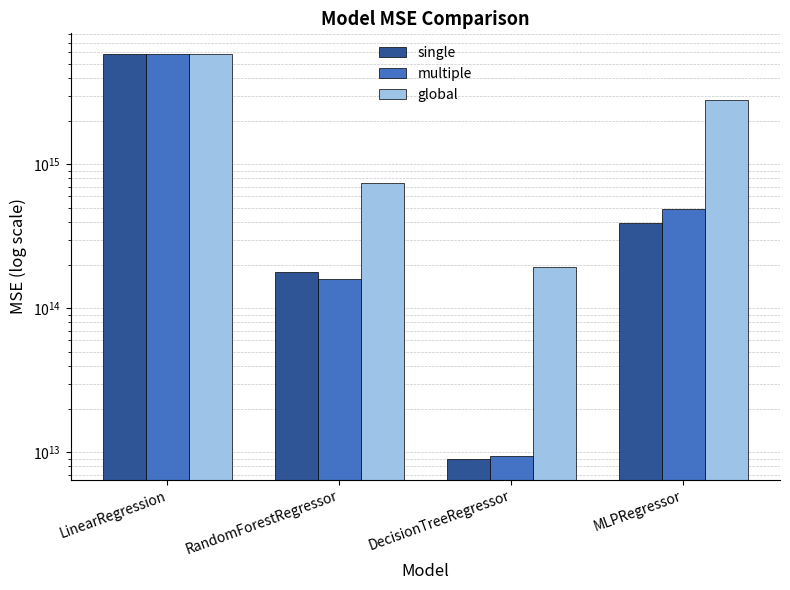

What is the sum of the global values at DecisionTreeRegressor and LinearRegression?

6070591017376059.0